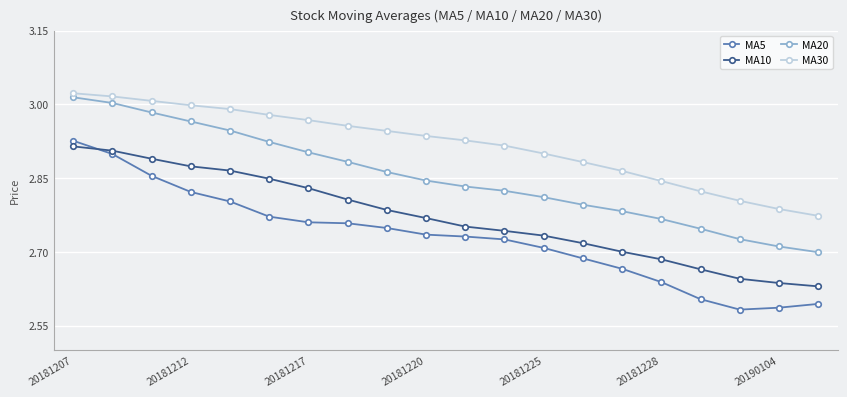

What is the sum of all MA30 values?

58.3